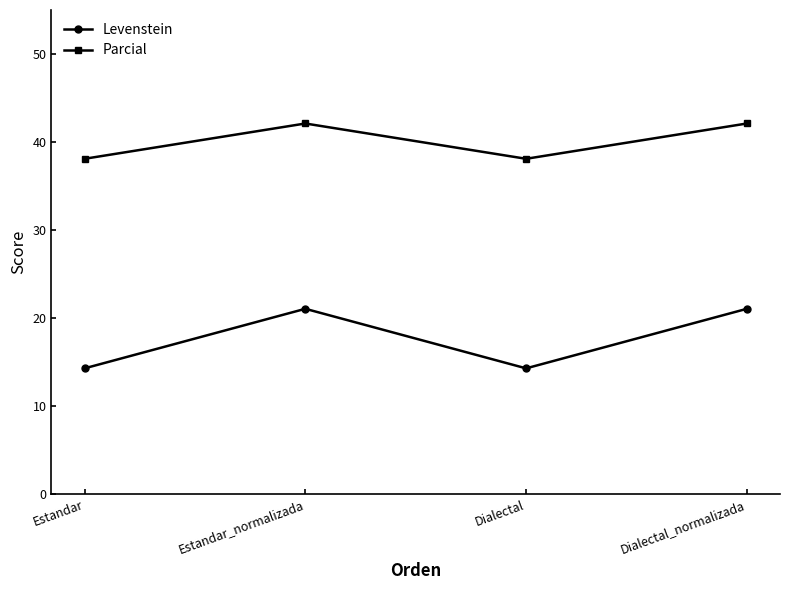

In Levenstein, how many points are lower than both neighbors (excluding endpoints)?

1